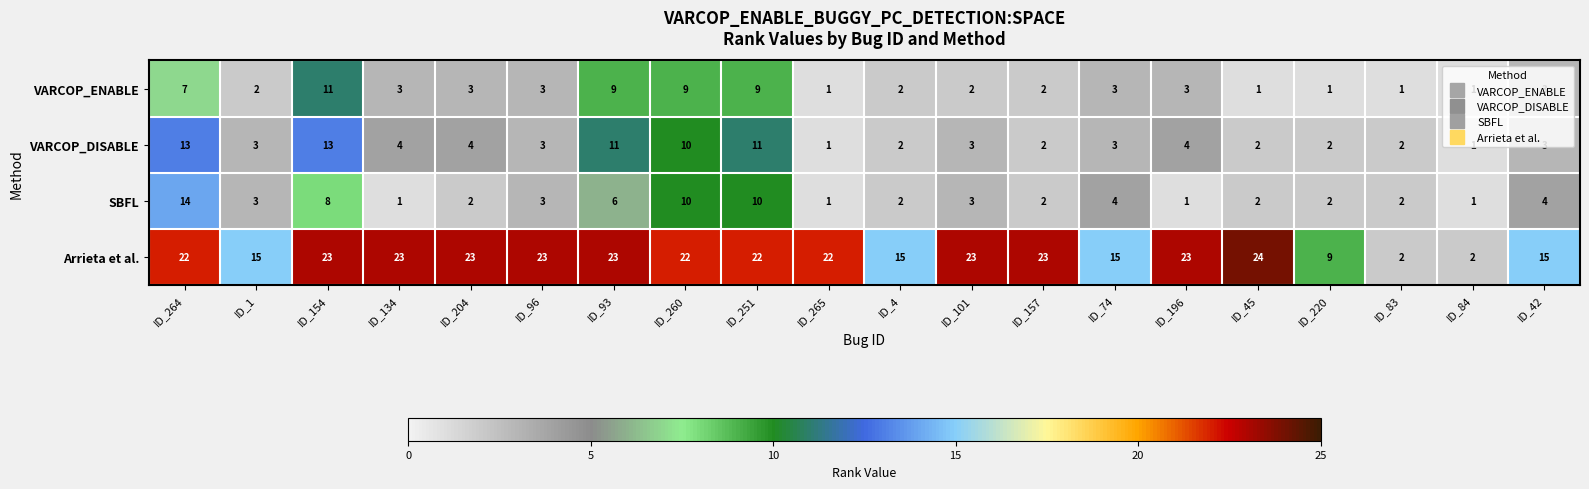

At which category is the sum across all series the highest?

ID_264